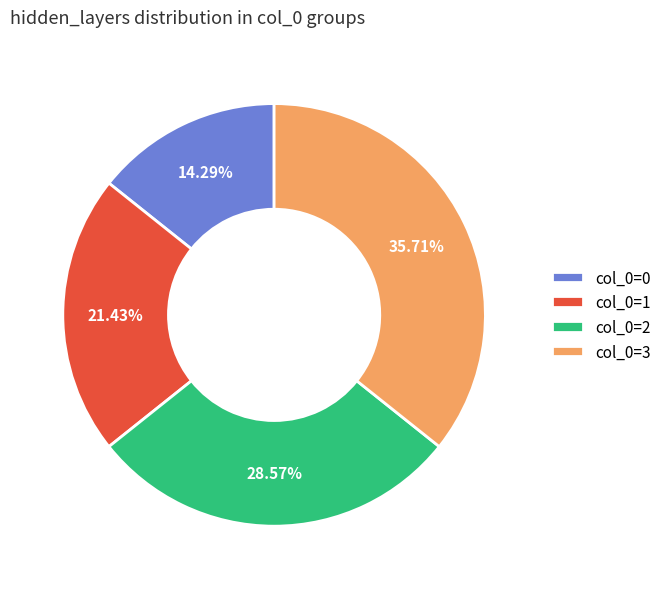

Between col_0=3 and col_0=1, which is larger?

col_0=3